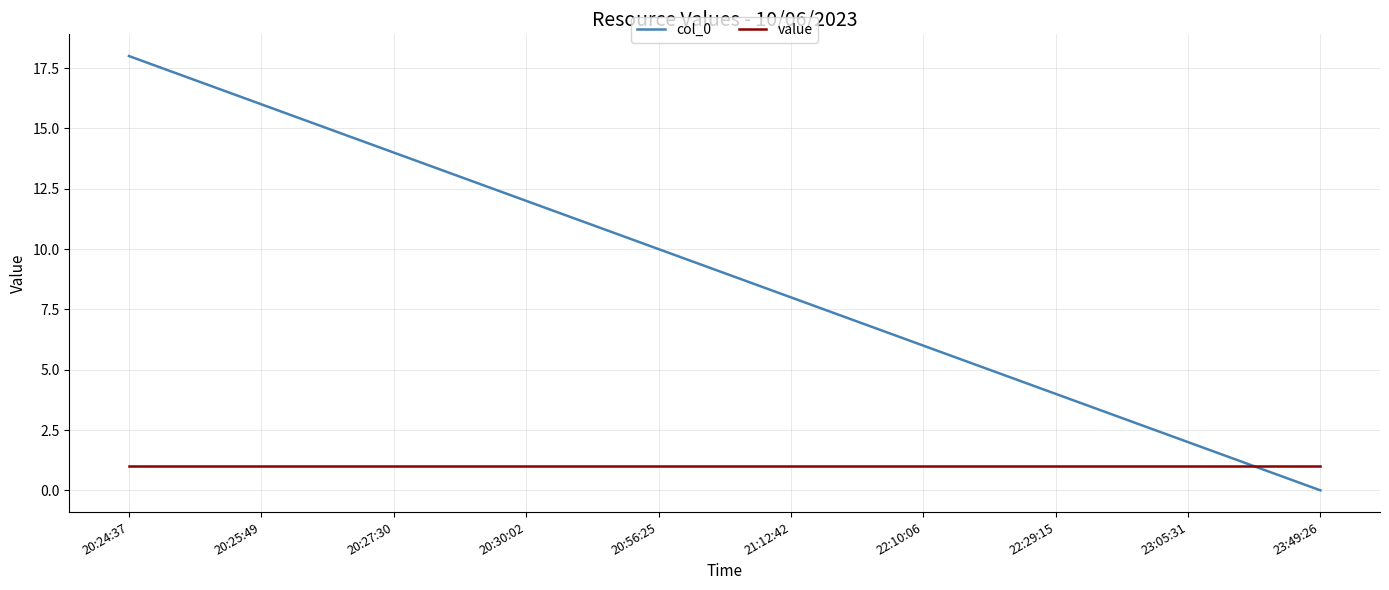

What is the difference between the maximum and minimum values in the col_0 series?

18